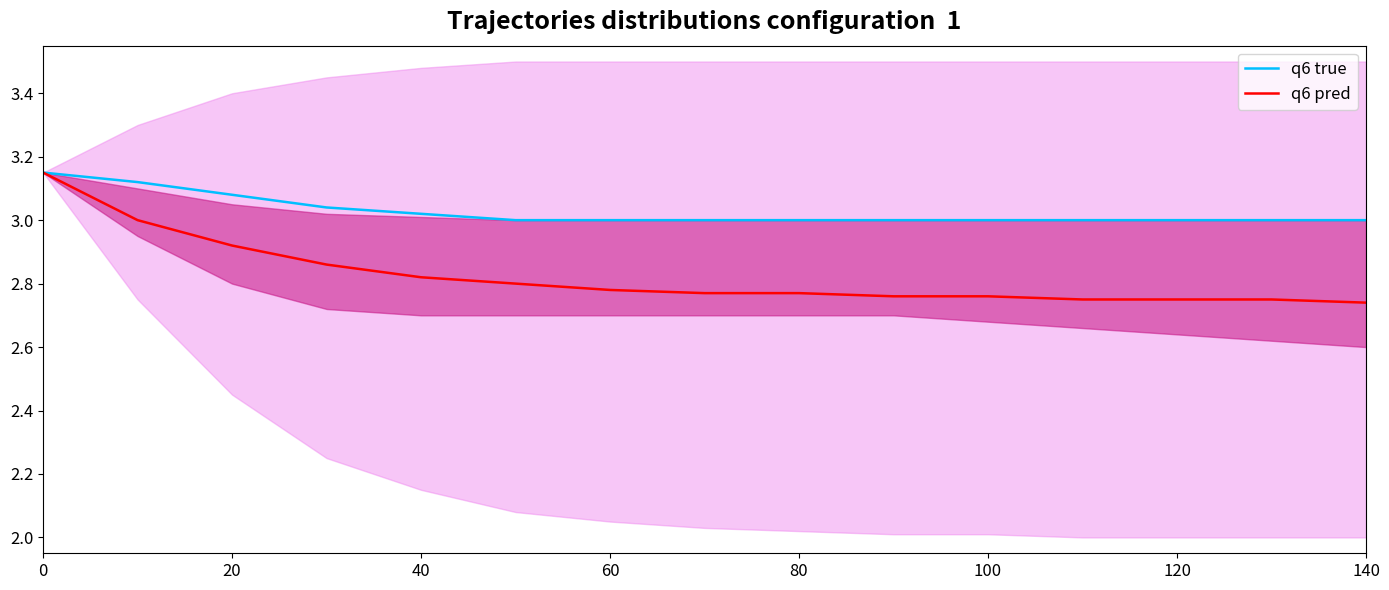

True or false: q6 true and q6 pred cross at least once.

False